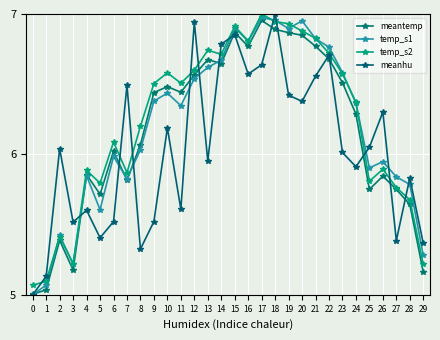

Does the chart have visible grid lines?

Yes